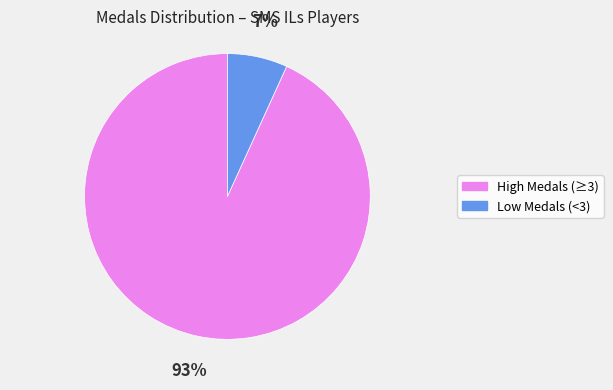

Is it true that Low Medals (<3) is 7% of the pie?

True